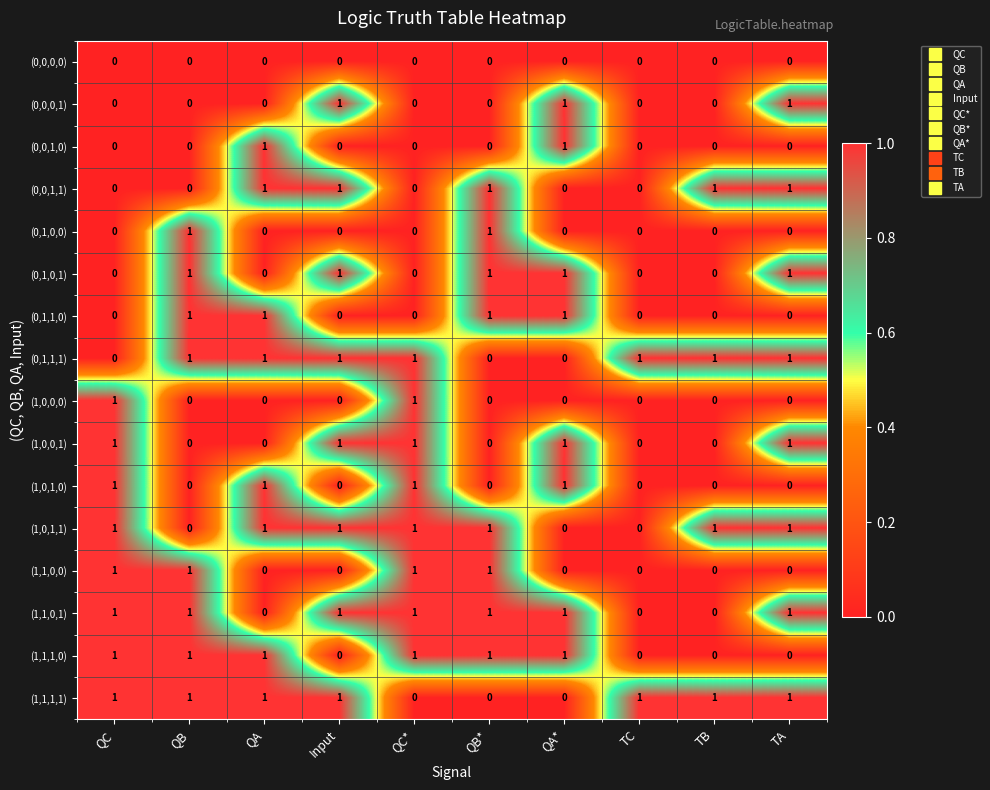

Is it true that (1,1,1,0) equals 1 at QA?

True